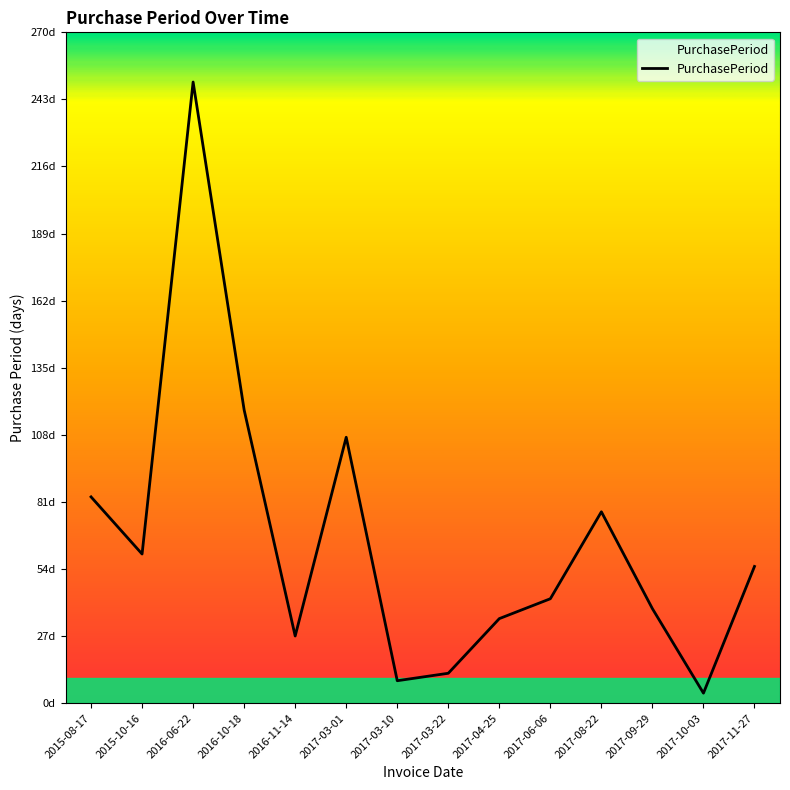

Where is the data nearest to the value 127?

2016-10-18